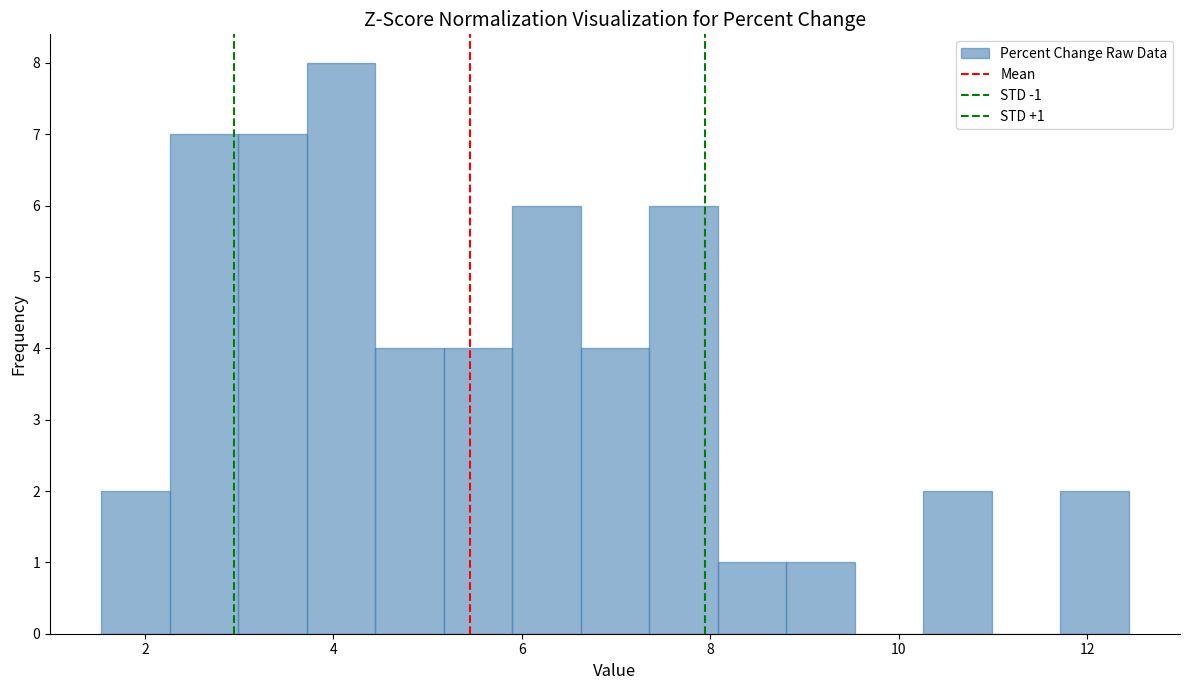

Read against the x-axis, roughly where is the centre of the tallest bar?

4.0